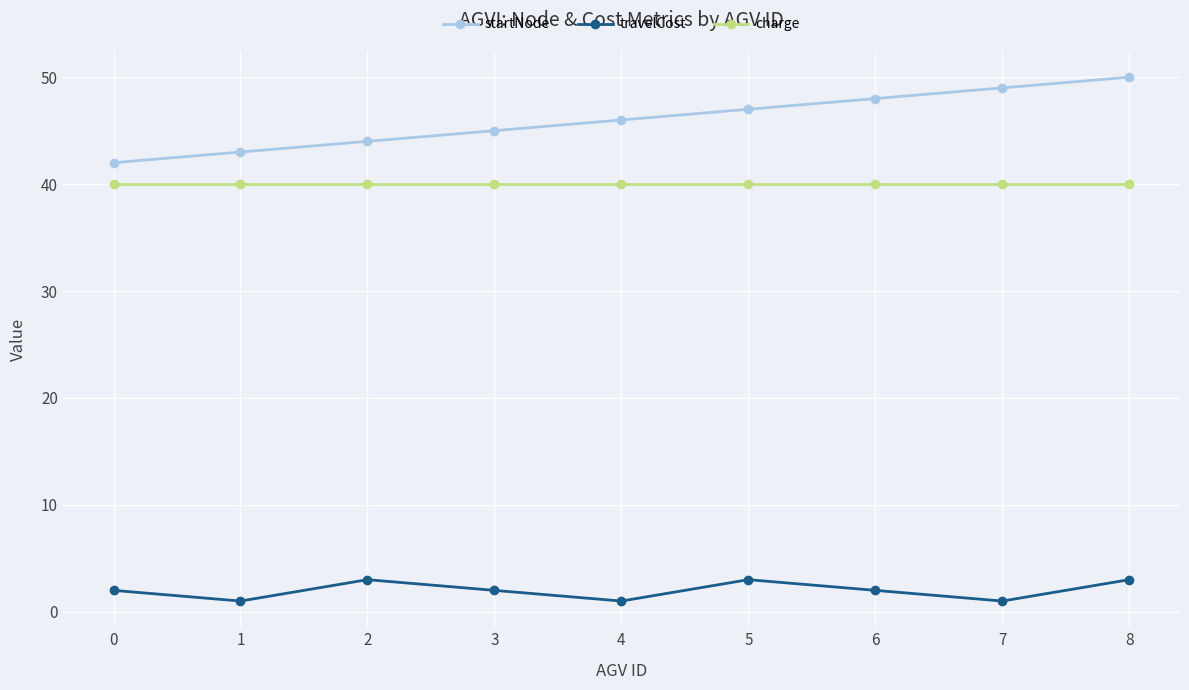

What is the value of the startNode point at the 4th from the left?

45